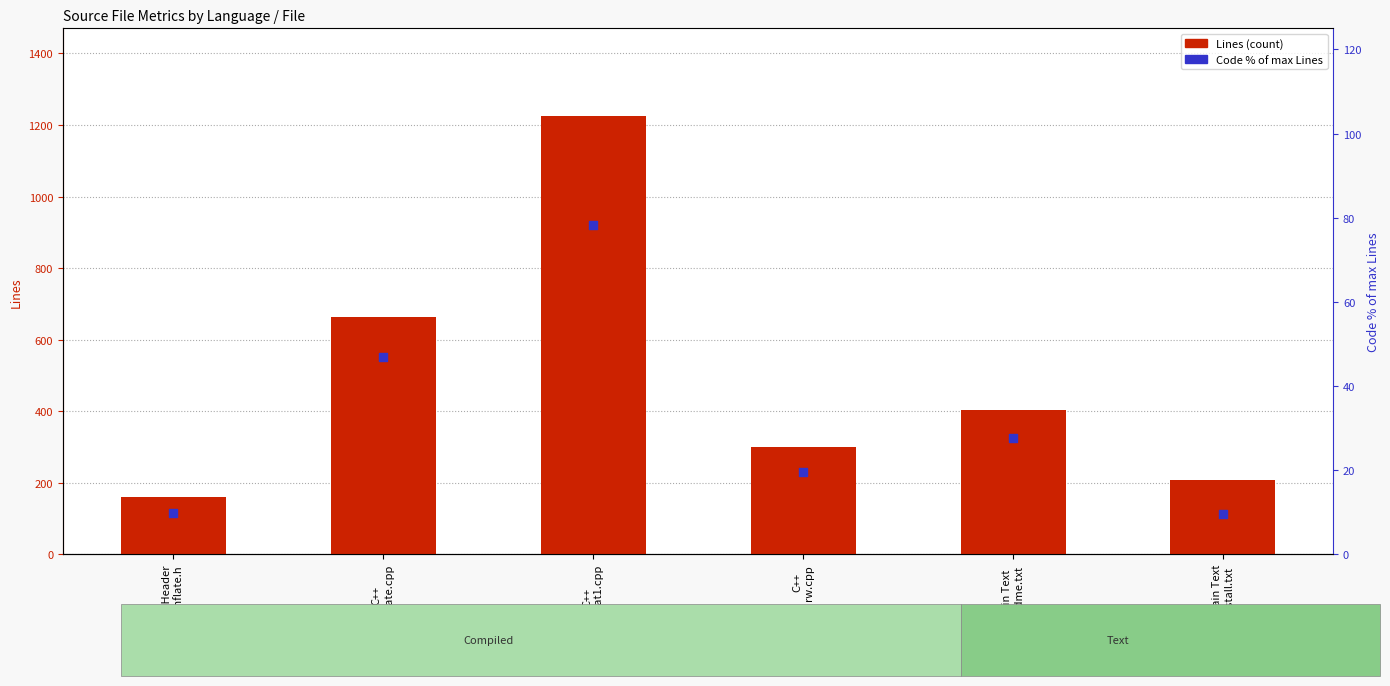

Which series has the largest total across all categories?

Lines (count)